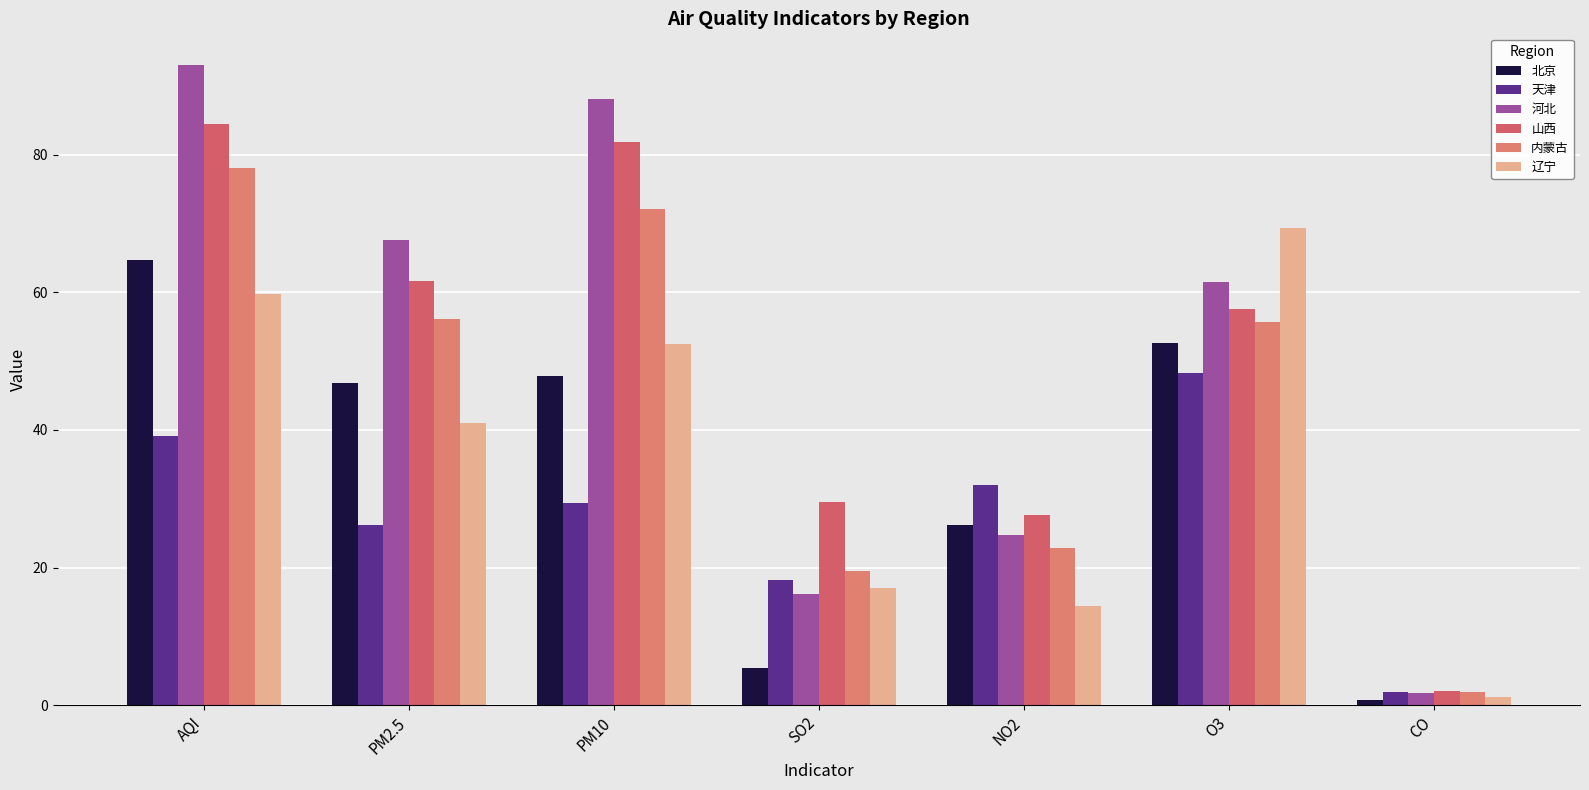

What is the difference between the maximum and minimum values in the 辽宁 series?

68.0